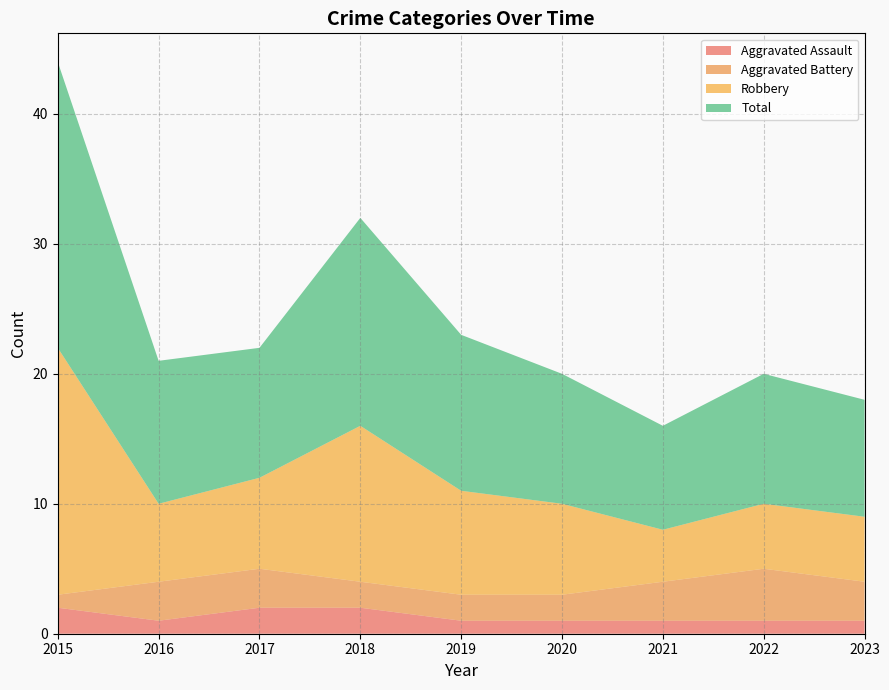

Reading left to right, list all the values displayed in this chart.

Aggravated Assault: 2	1	2	2	1	1	1	1	1
Aggravated Battery: 1	3	3	2	2	2	3	4	3
Robbery: 19	6	7	12	8	7	4	5	5
Total: 22	11	10	16	12	10	8	10	9